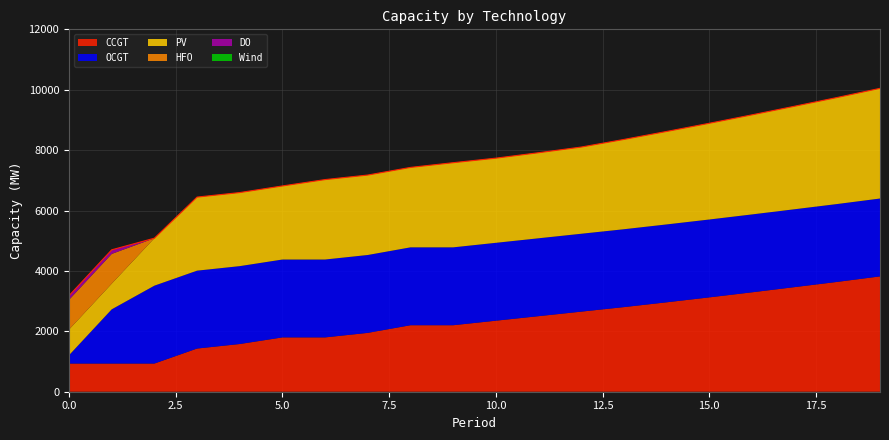

Rank the series by their maximum value, from lowest to highest.

Wind, DO, HFO, OCGT, PV, CCGT